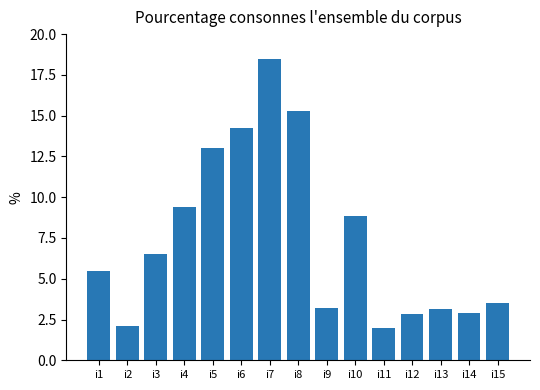

At which category does the chart reach its peak across all series?

i7